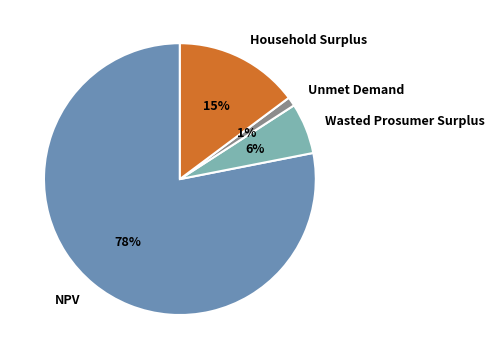

To the nearest percent, what is the average slice percentage?

25%